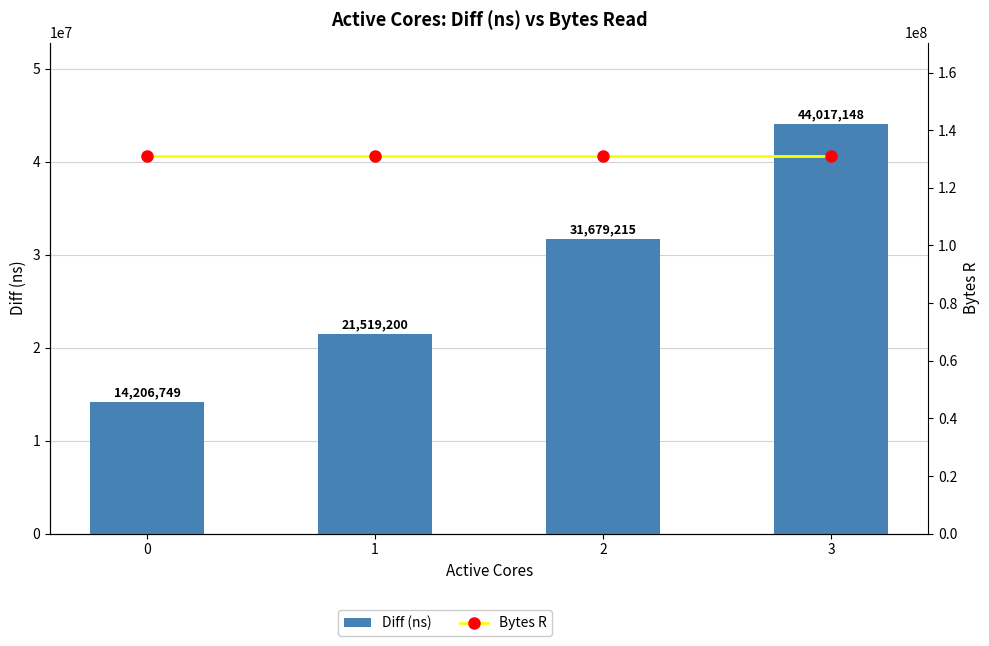

Between 0 and 3, which is larger?

3